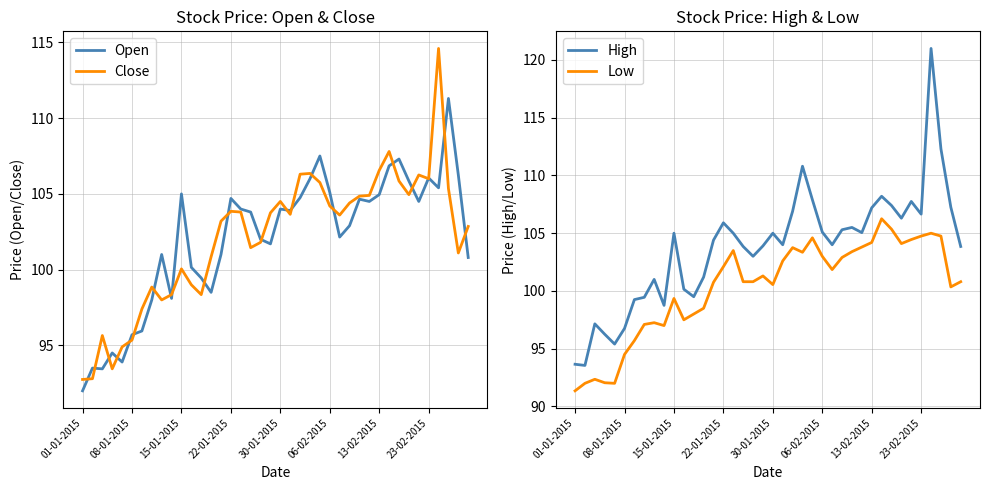

What is the minimum value for Close?

92.8